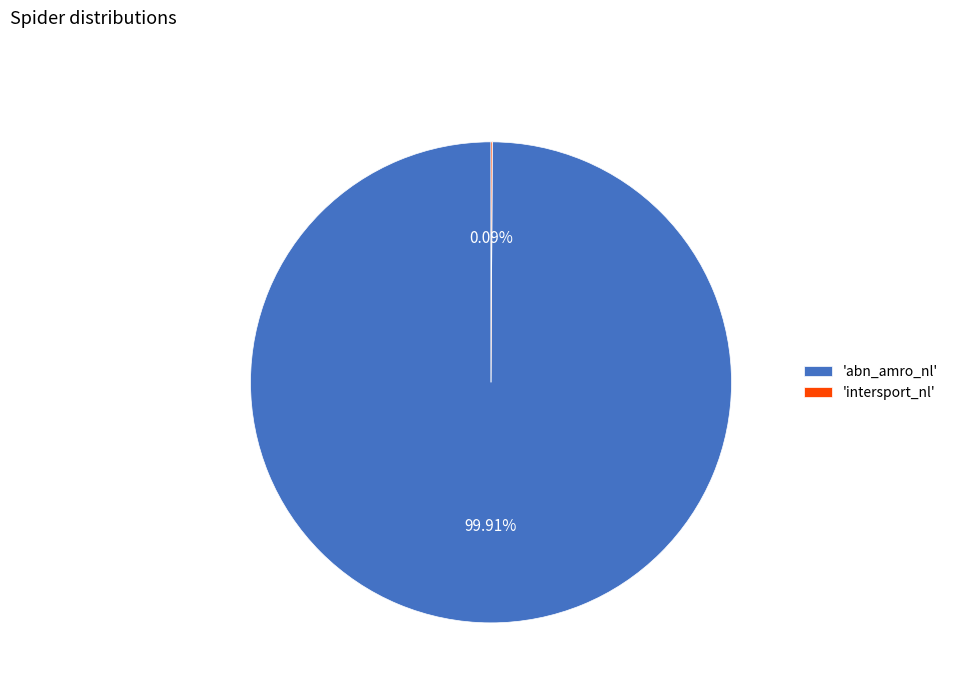

What is the largest slice in the pie chart?

'abn_amro_nl'